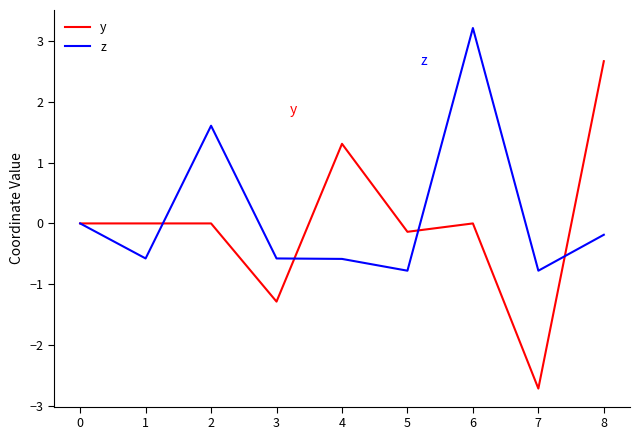

Between 1 and 2, which series saw the biggest shift?

z